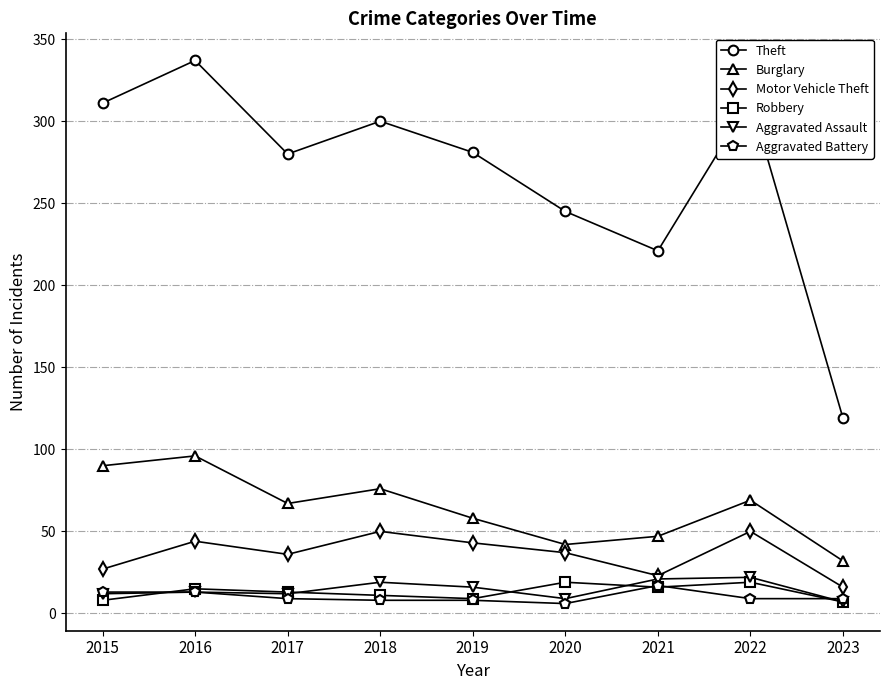

True or false: Robbery has more than 1 interior local peaks.

True